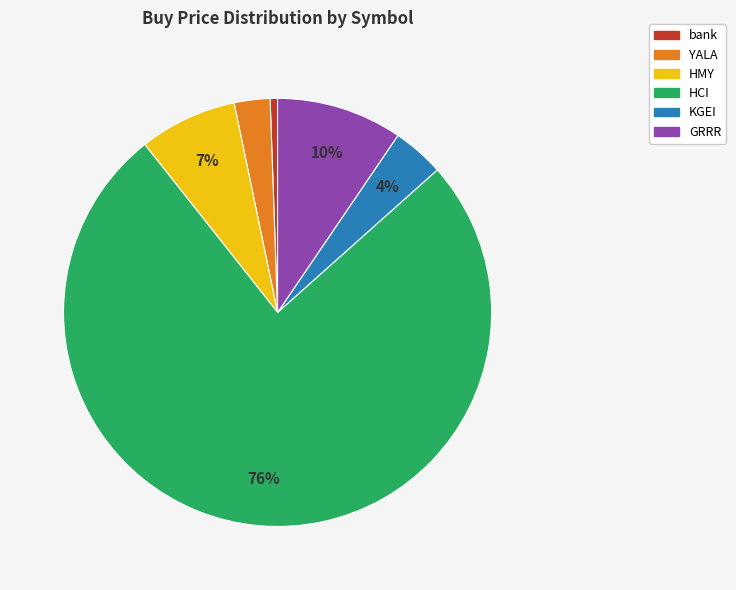

Combined, do bank and HMY account for over 50%?

No